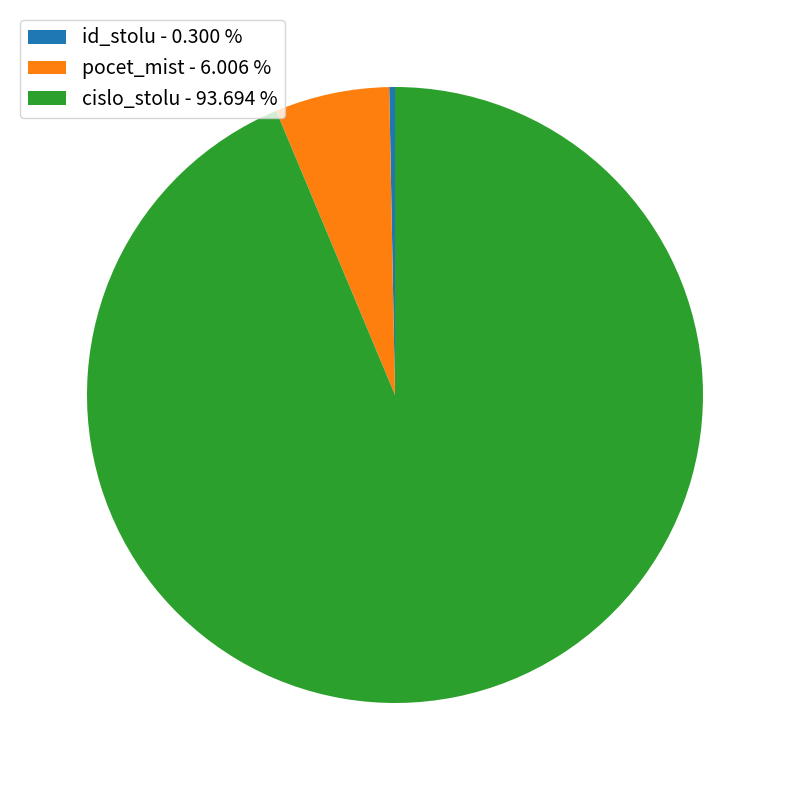

Which slice is the largest?

cislo_stolu